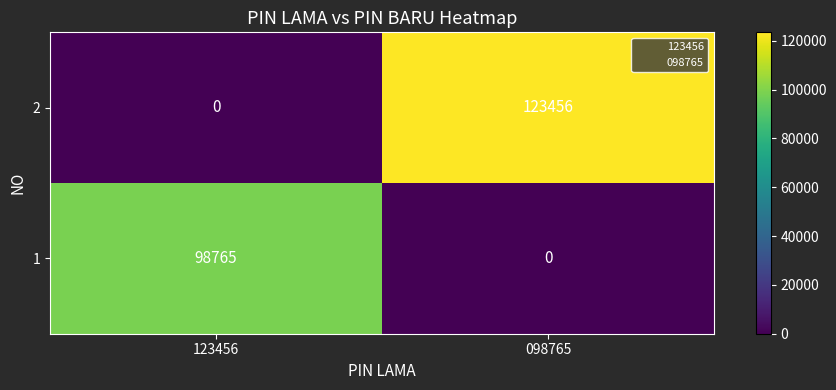

Which series has the largest total across all categories?

2